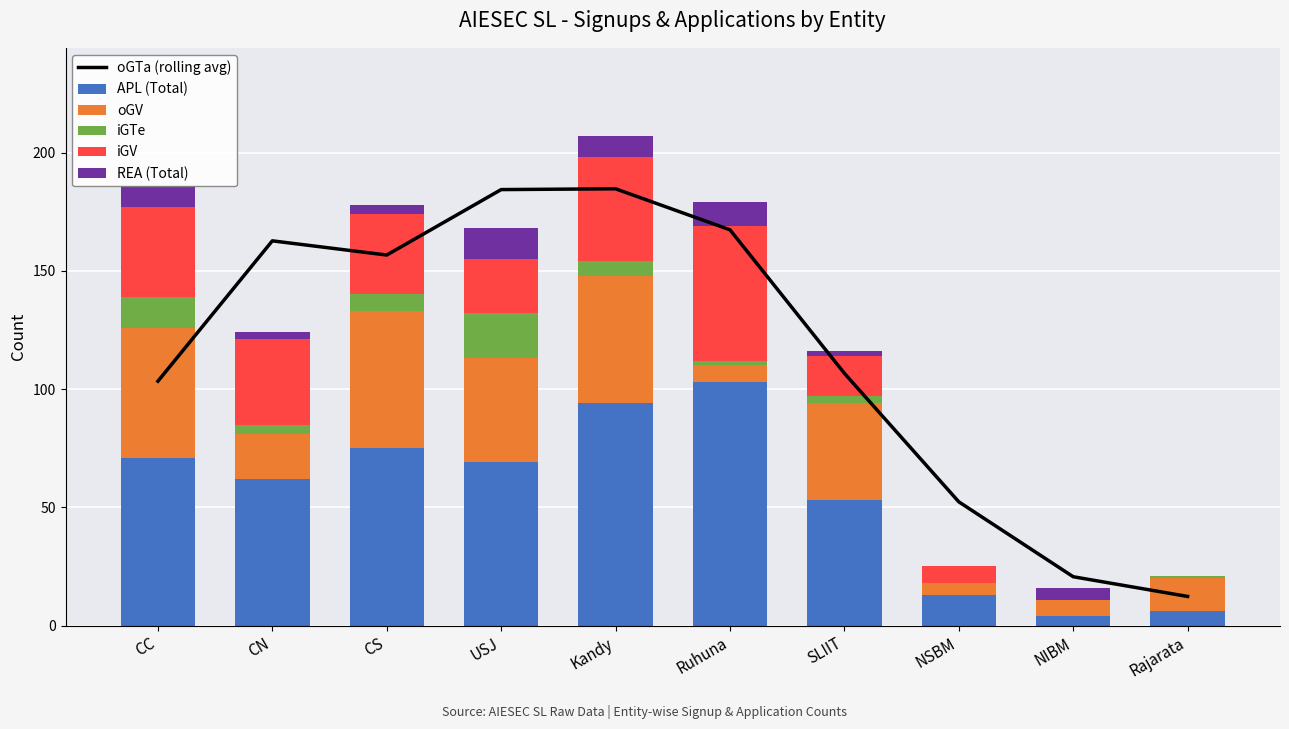

How many groups of bars are there?

10